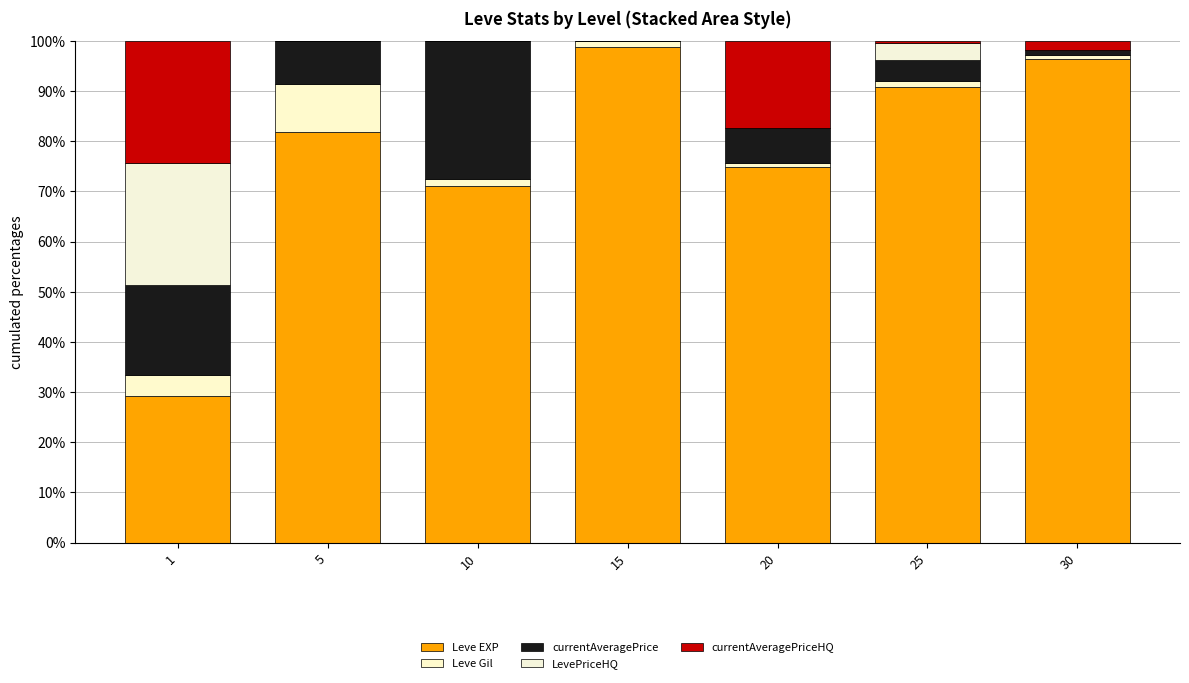

How many data points in Leve EXP are above 81?

4